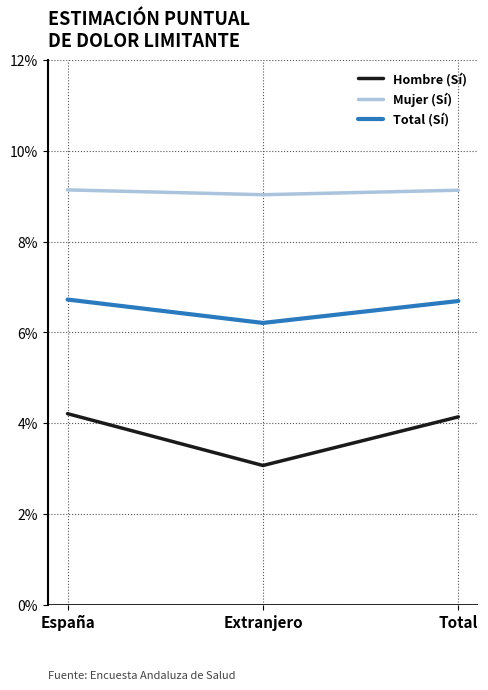

Which label corresponds to the largest value in the chart?

España